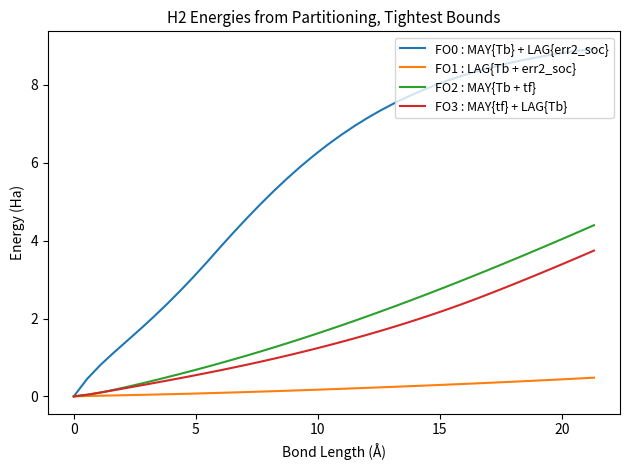

How many values in FO2 : MAY{Tb + tf} are above zero?

39